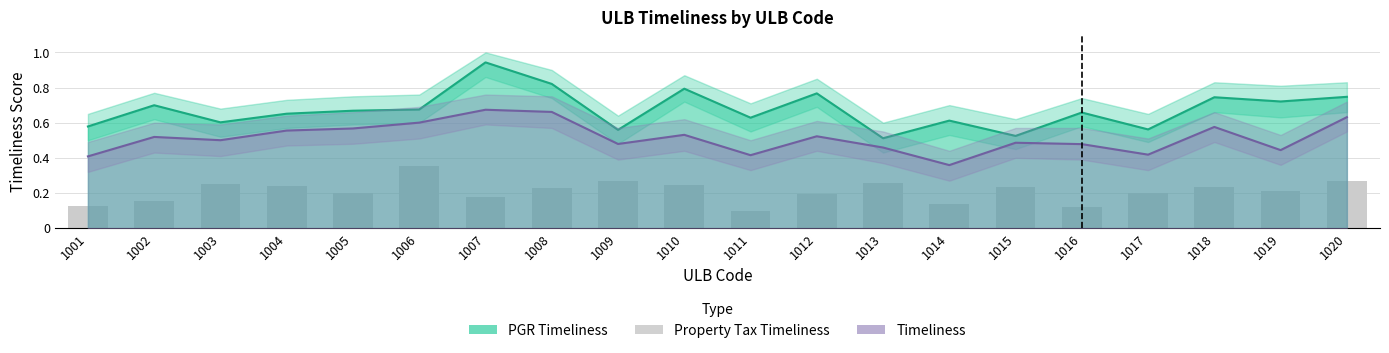

True or false: the data shows 0.2 at 1012.

True